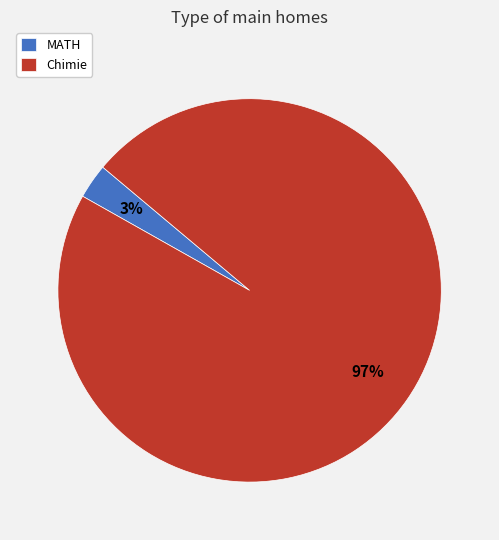

Combined, do Chimie and MATH account for over 50%?

Yes